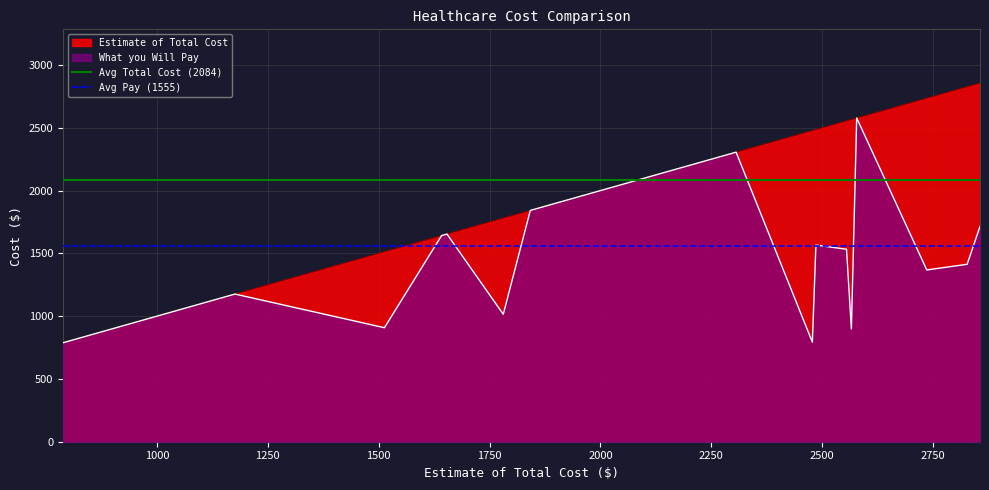

What is the highest value of the What you Will Pay series?

2578